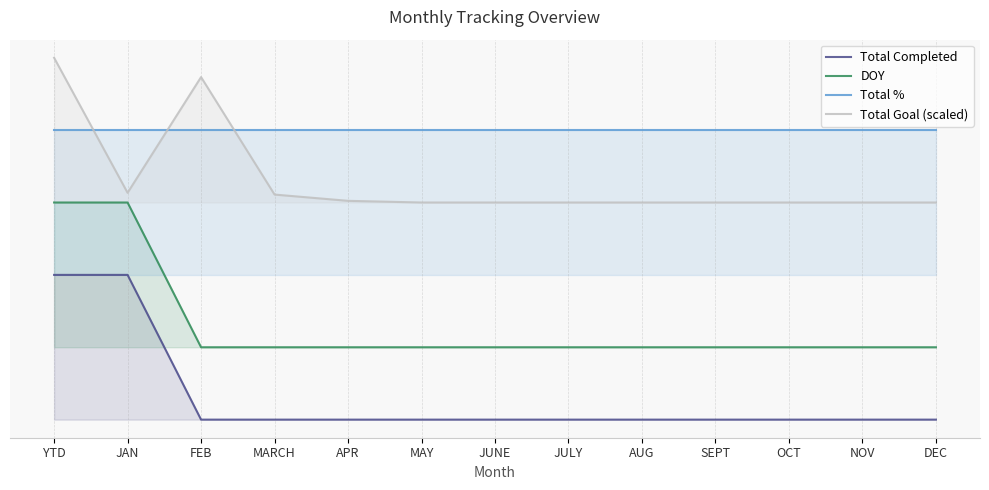

What value does the Total % series have at FEB?

2.0